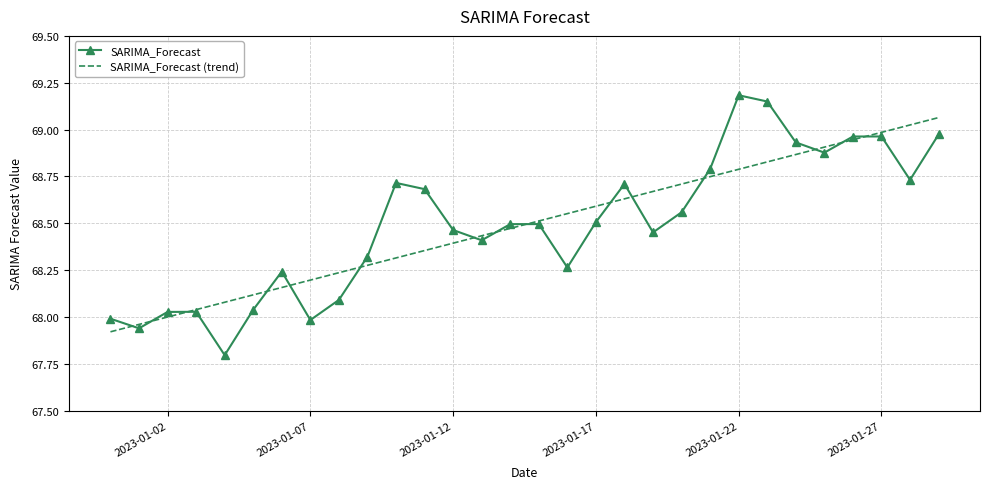

Rank the series by their maximum value, from lowest to highest.

SARIMA_Forecast (trend), SARIMA_Forecast